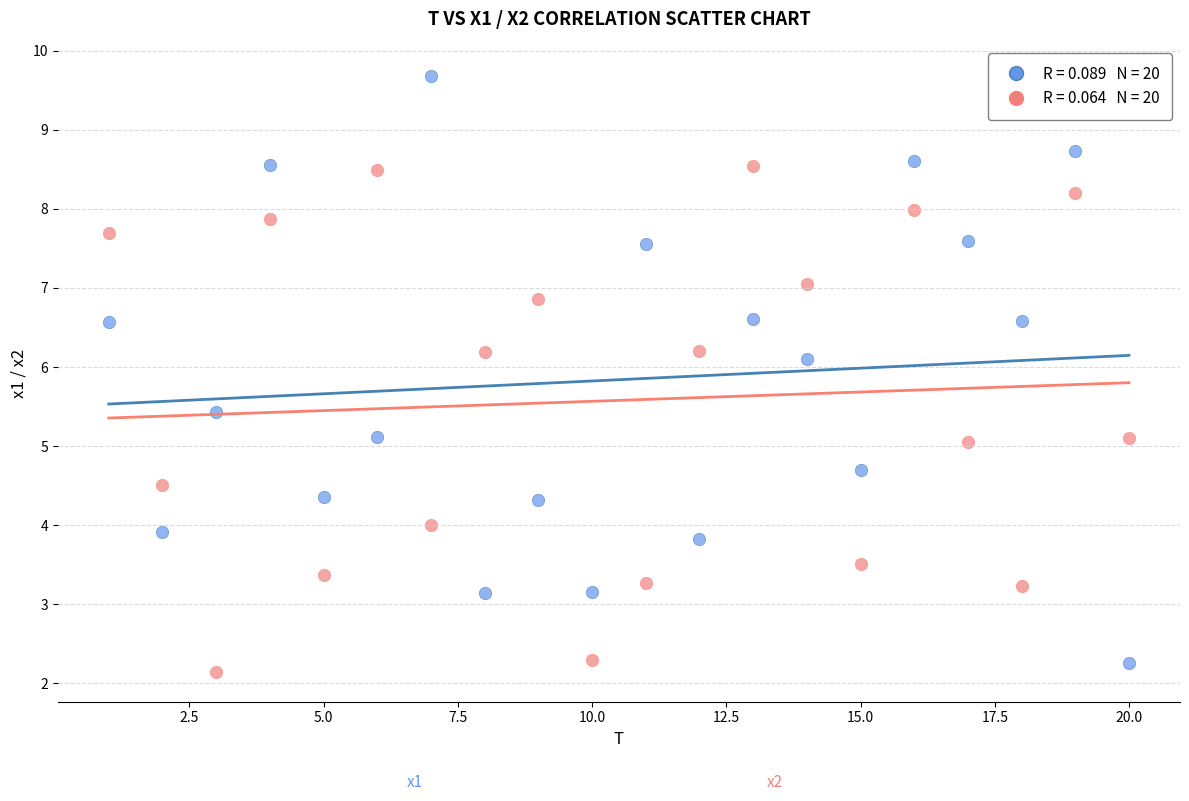

Across all data points, what is the range of Y values (max minus min)?

7.5